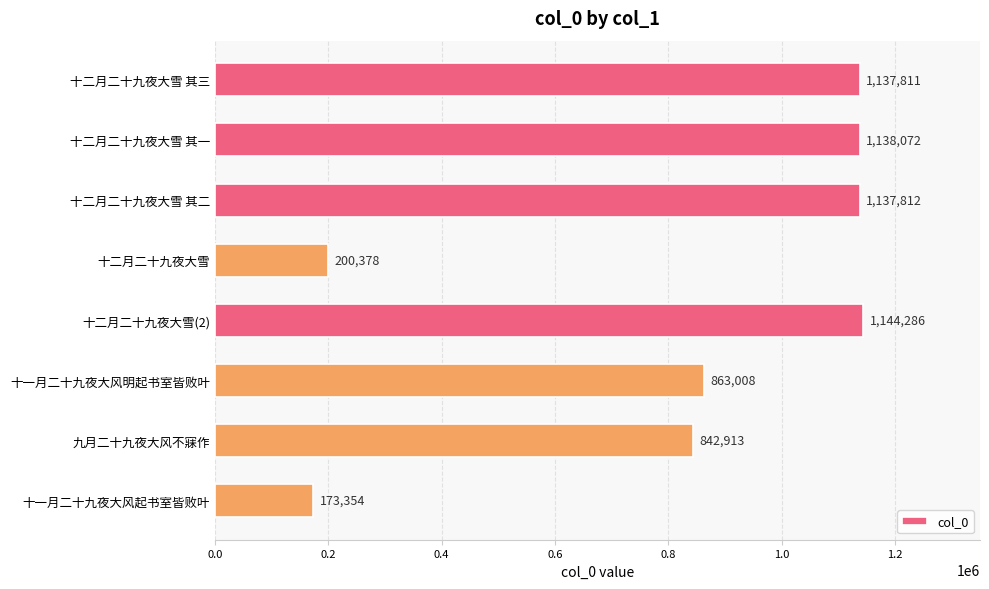

Are the bars horizontal?

Yes